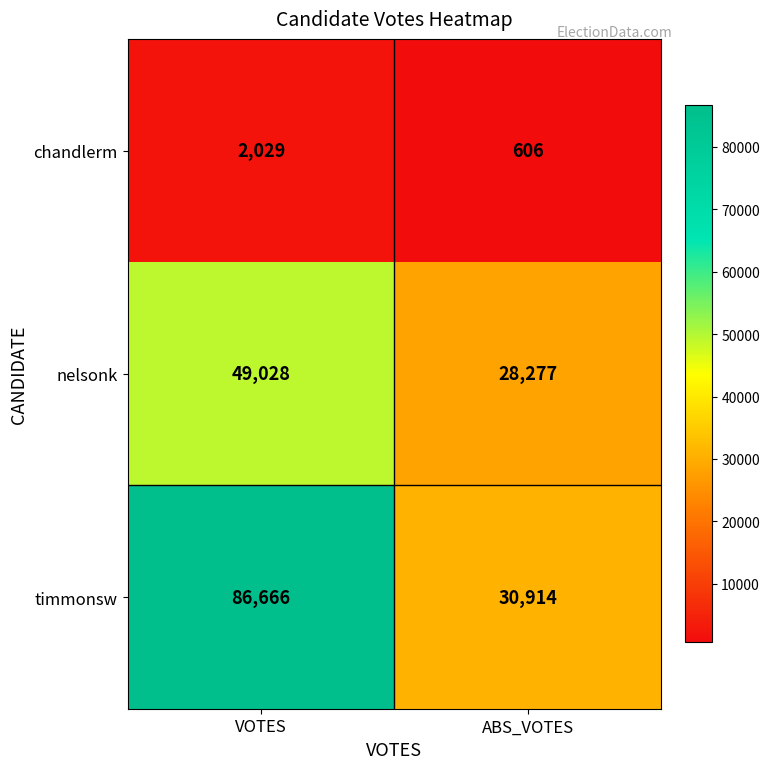

Is it true that nelsonk equals 28277 at ABS_VOTES?

True